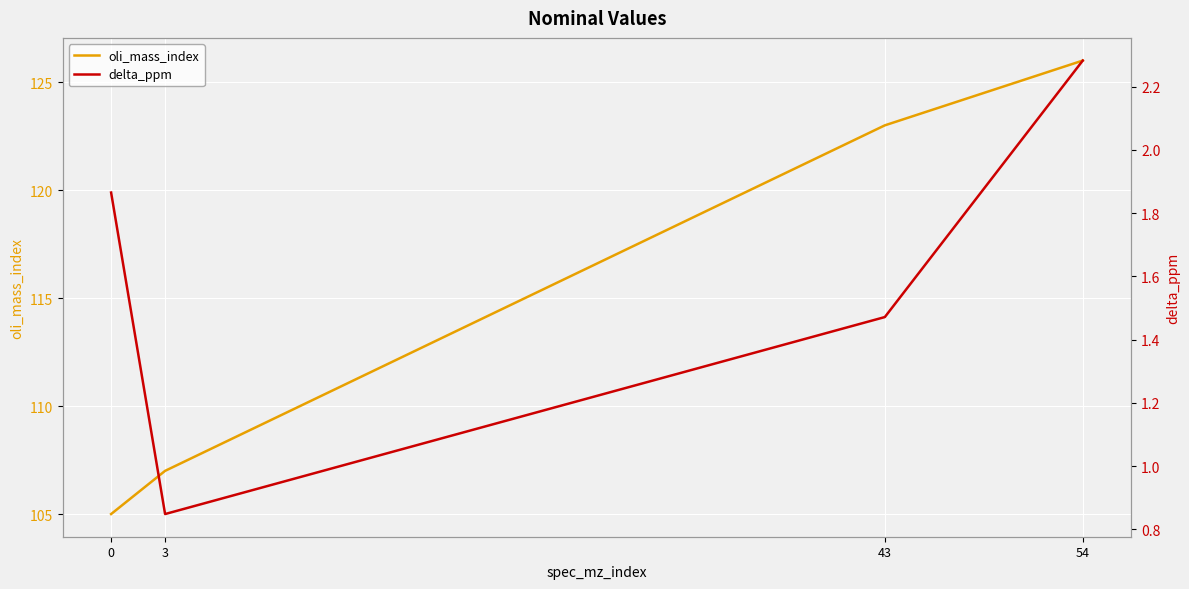

Rank the series by their maximum value, from highest to lowest.

oli_mass_index, delta_ppm